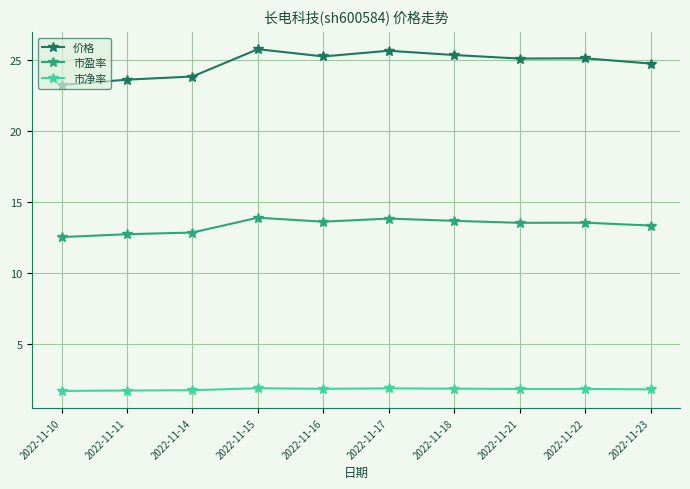

True or false: 价格 and 市净率 intersect in this chart.

False